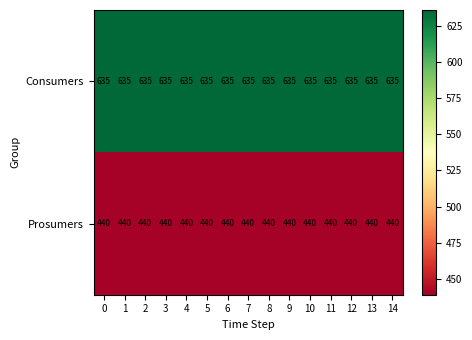

Rank the series by their maximum value, from highest to lowest.

Consumers, Prosumers